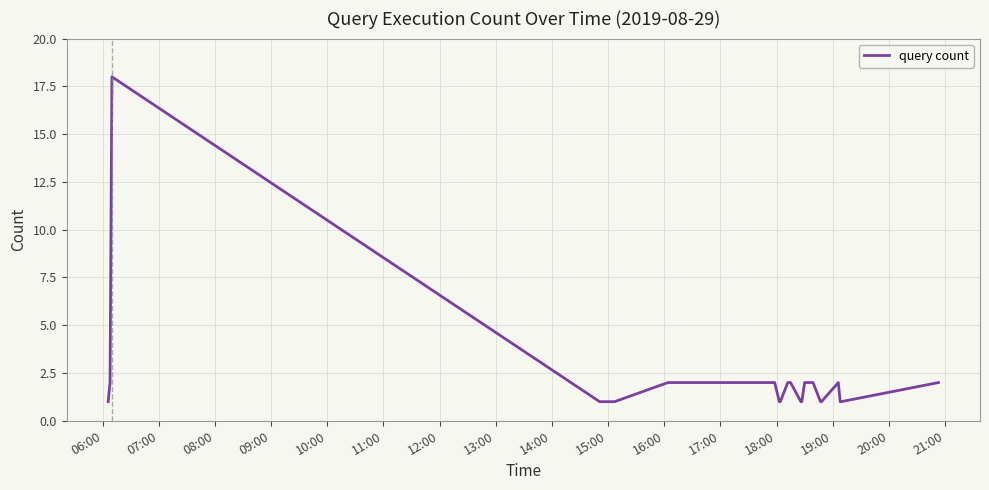

What is the difference between the maximum and minimum values?

17